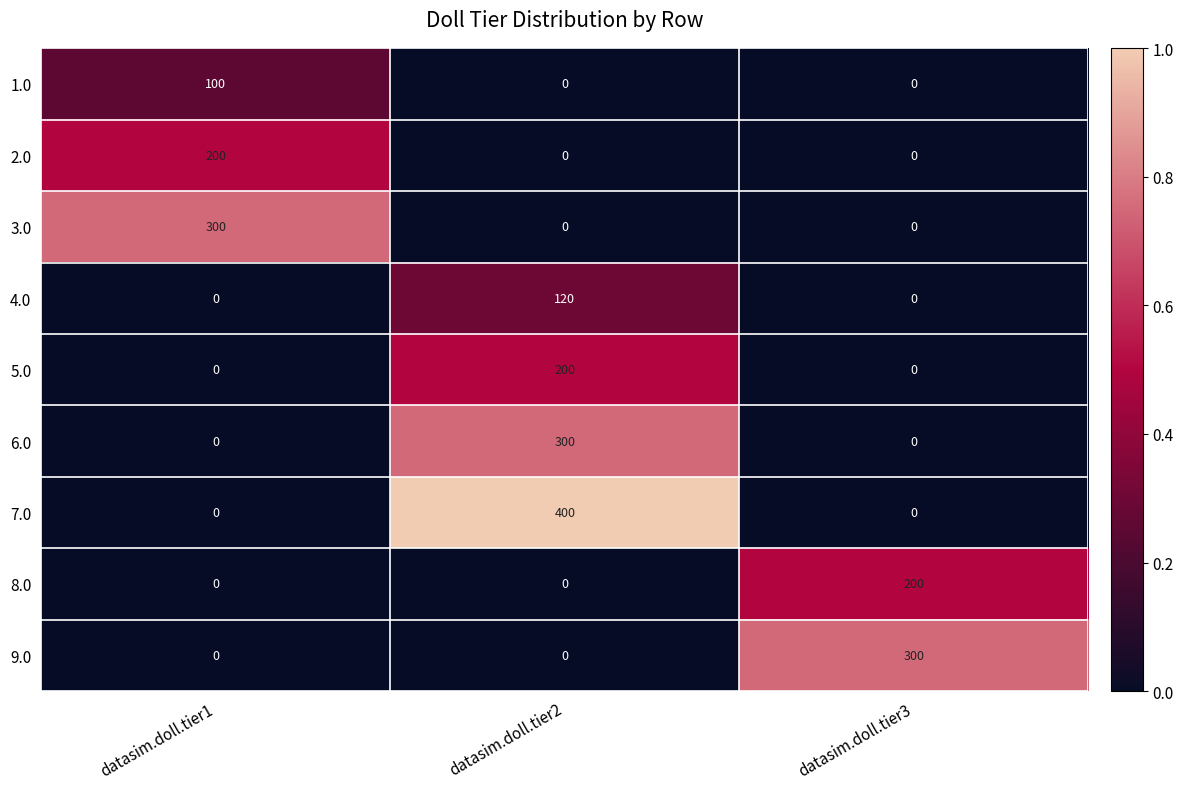

At which category is the sum across all series the highest?

datasim.doll.tier2